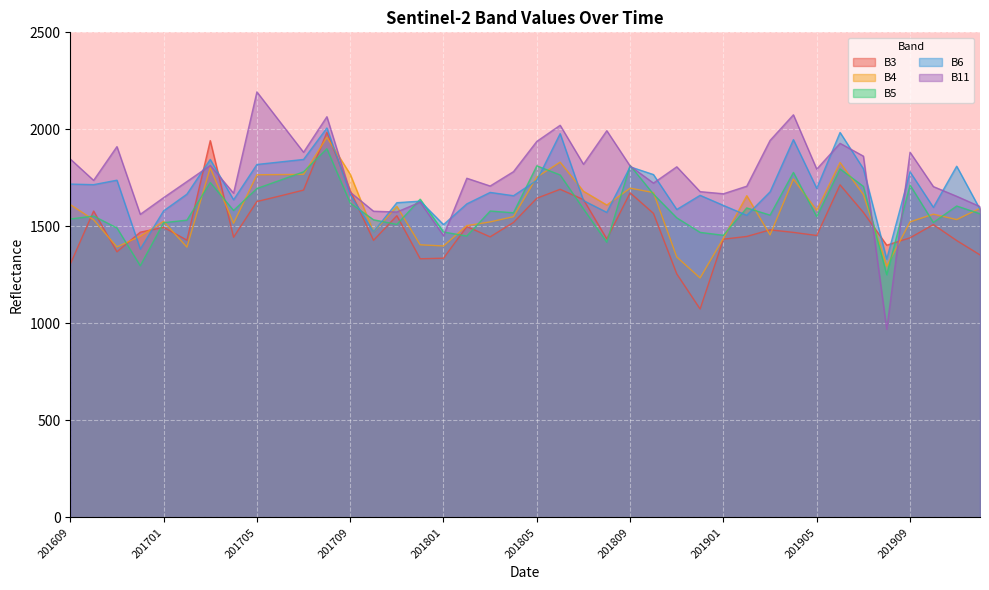

Which category has the highest value across all series?

201705